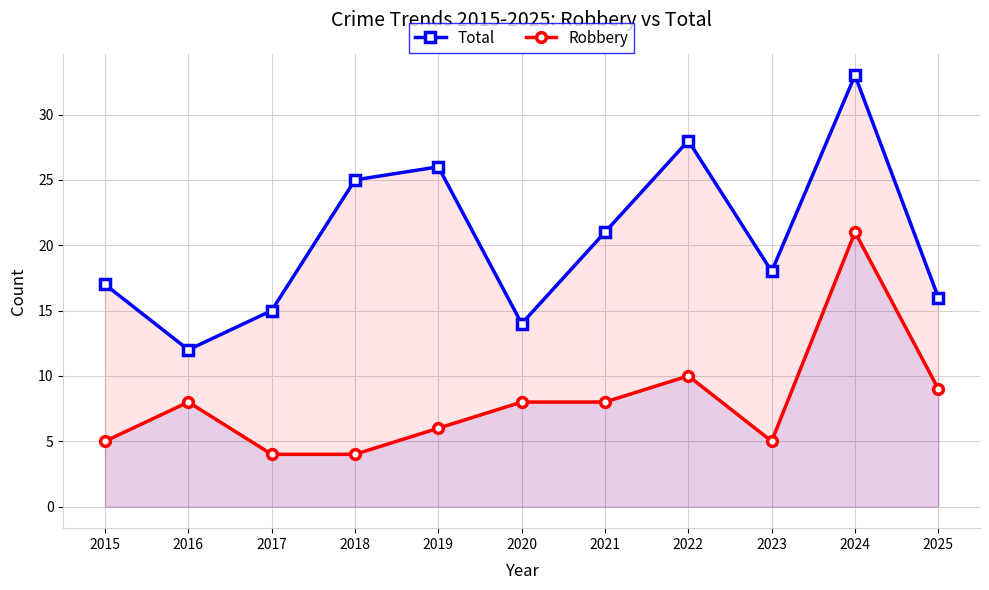

Where is the first local minimum for Total?

2016